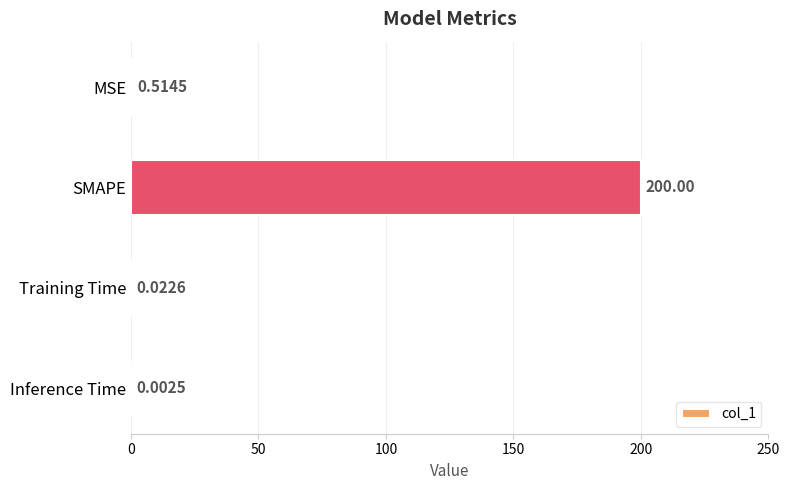

Are the bars grouped side by side (vs. stacked)?

No